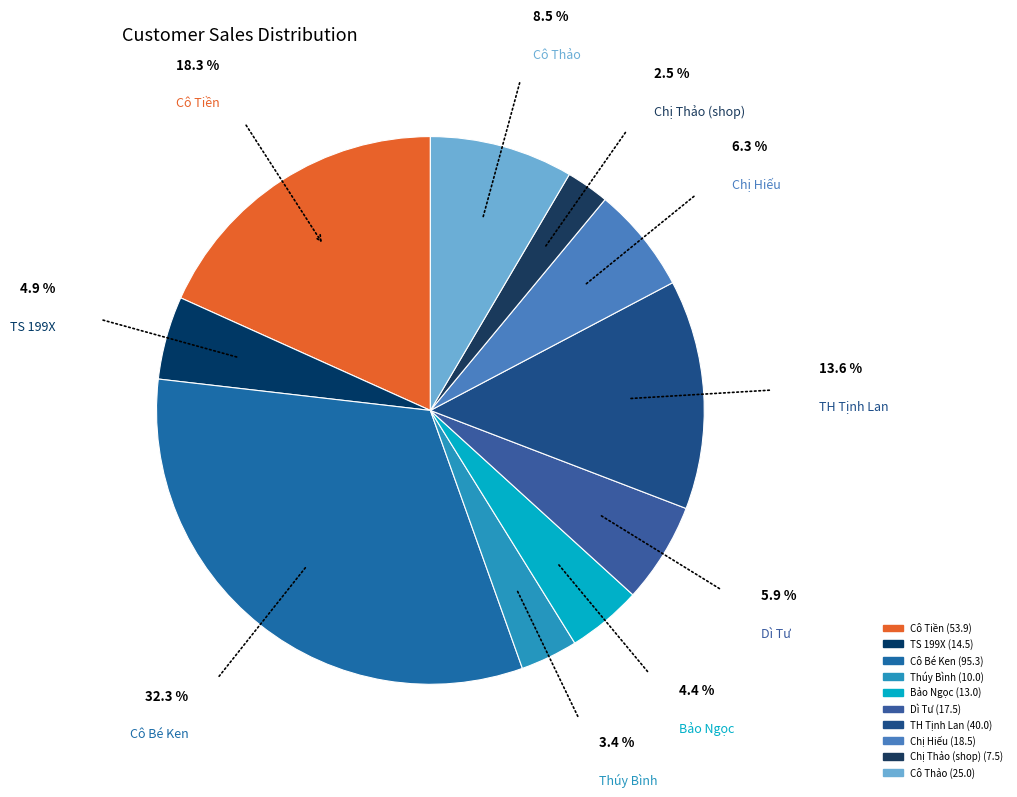

Which slice is the largest?

Cô Bé Ken